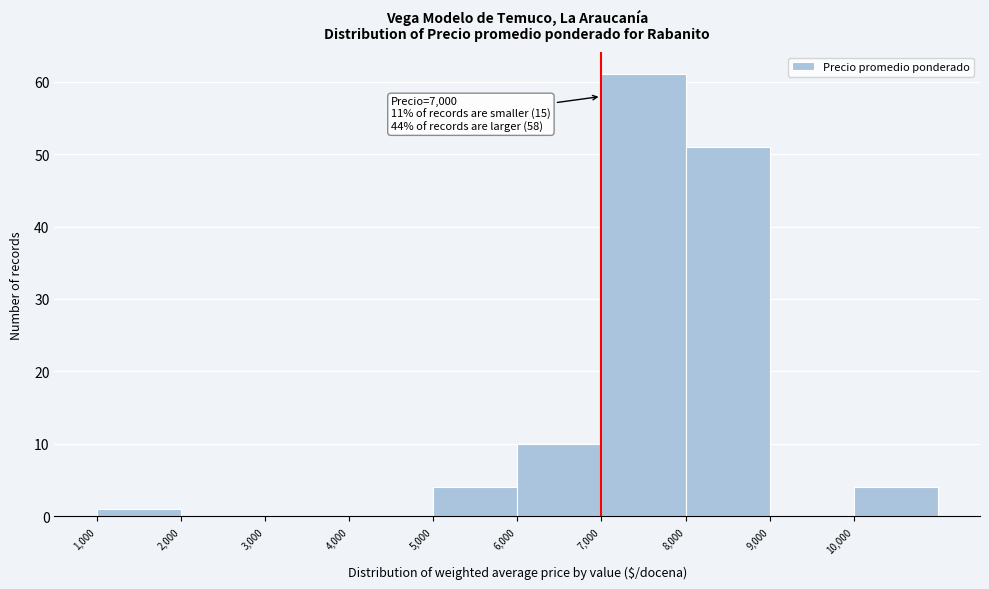

Over which range of the x-axis is the bar tallest?

7000 to 8000